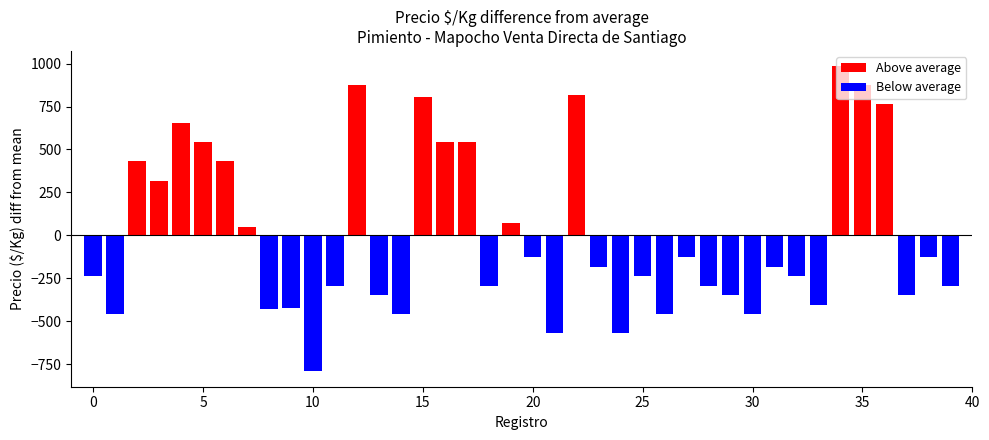

Count the number of data series in this chart.

2